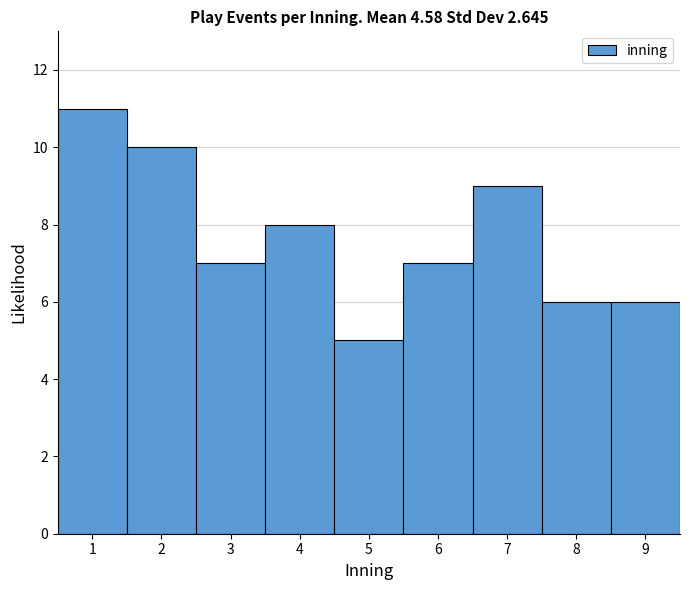

Which range on the x-axis has the tallest bar?

0.5 to 1.5